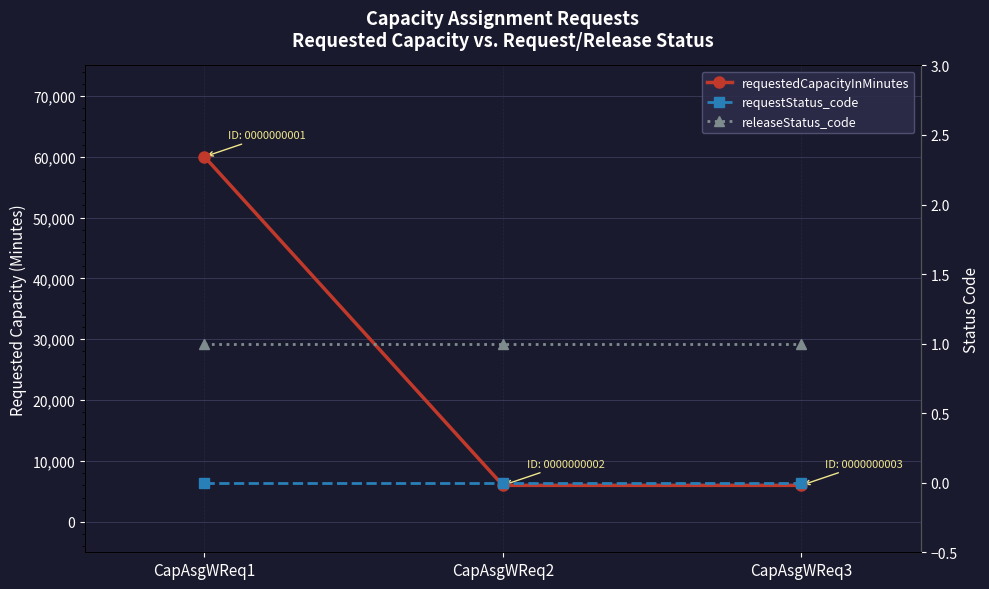

Reading left to right, what are all the values shown in this chart?

requestedCapacityInMinutes: 60000	6000	6000
requestStatus_code: 0	0	0
releaseStatus_code: 1	1	1